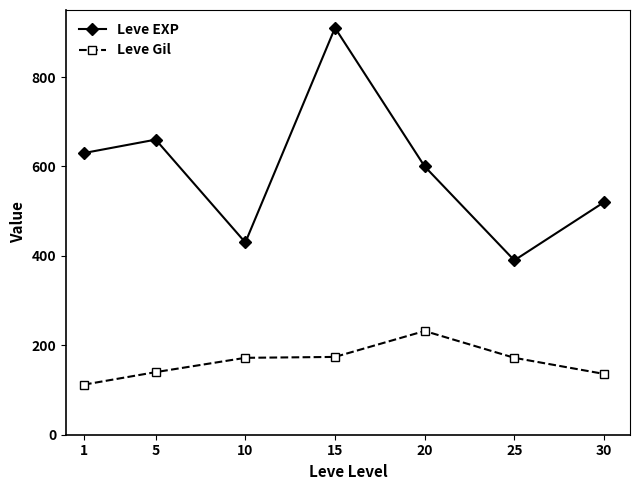

Which series changed the most between 15 and 25?

Leve EXP